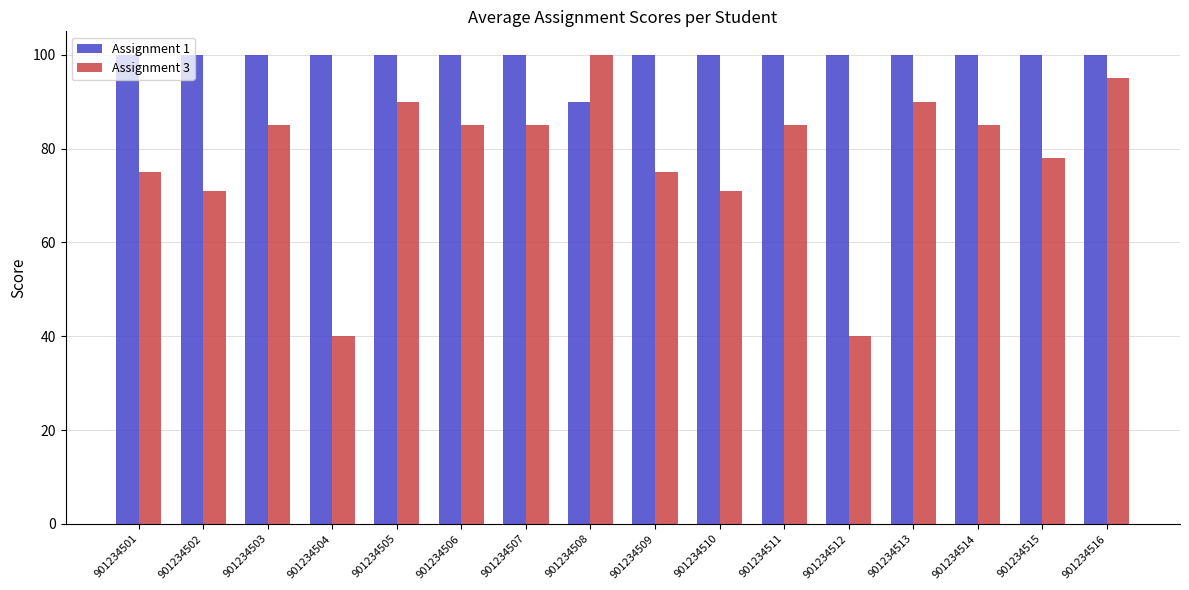

What is the value of the Assignment 1 bar at the 7th from the left?

100